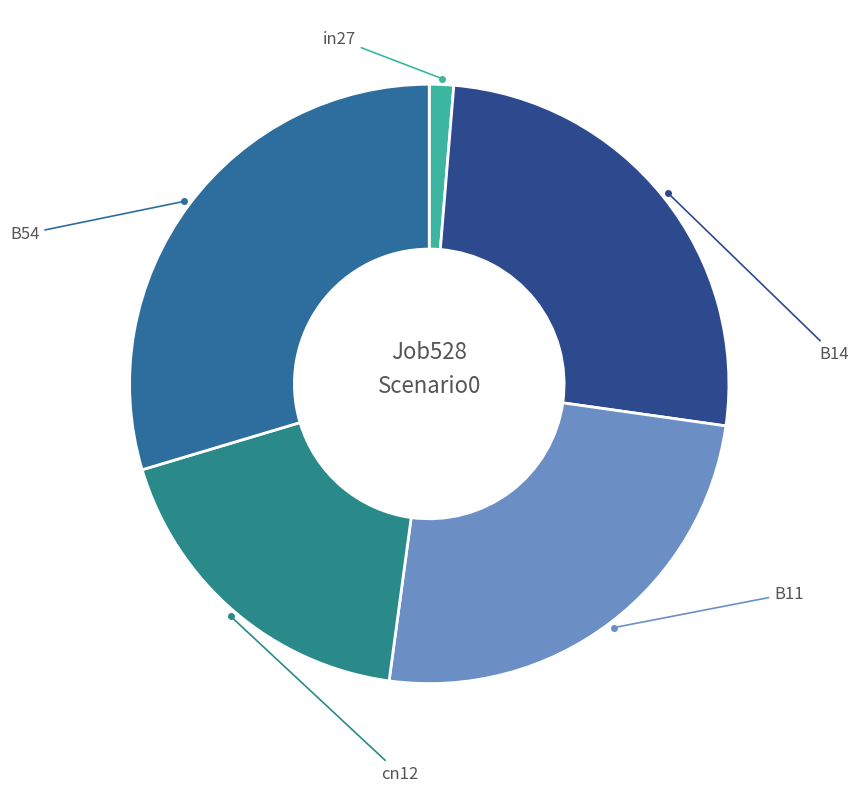

Rank the categories by value from lowest to highest.

in27, cn12, B11, B14, B54